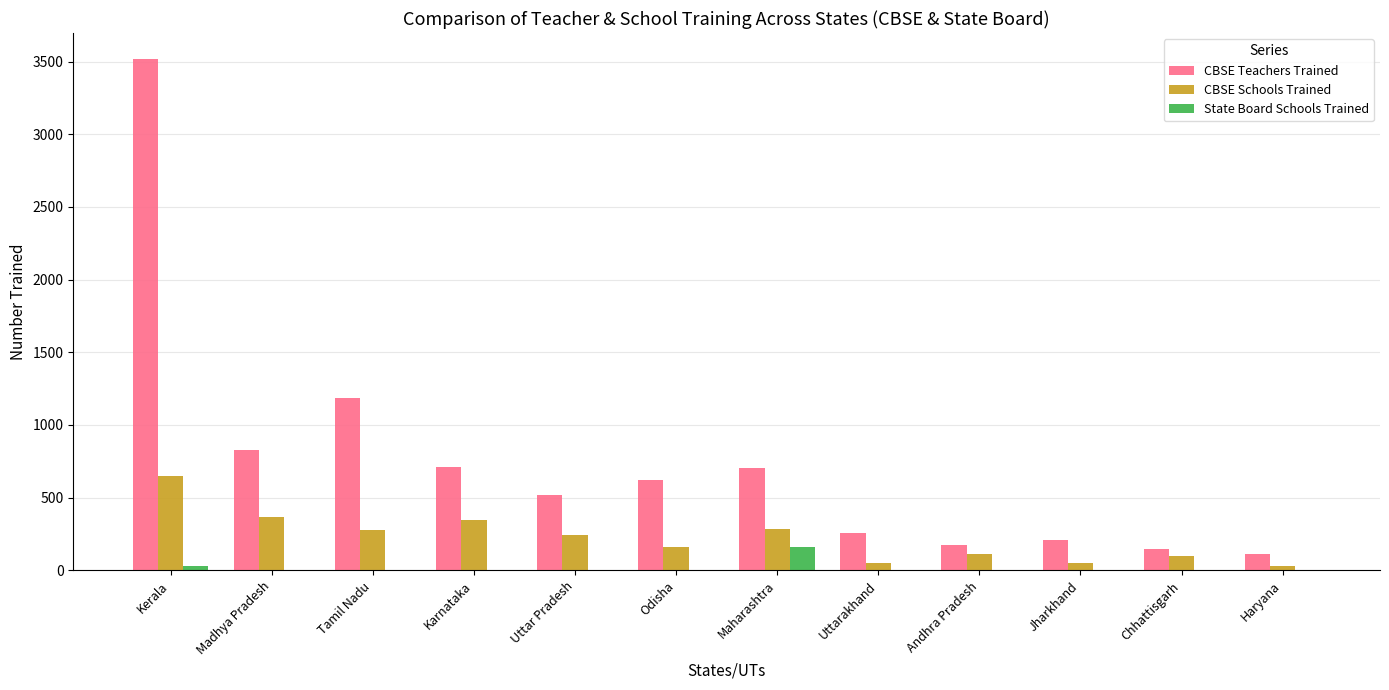

What is the spread (max minus min) of values at Madhya Pradesh?

827